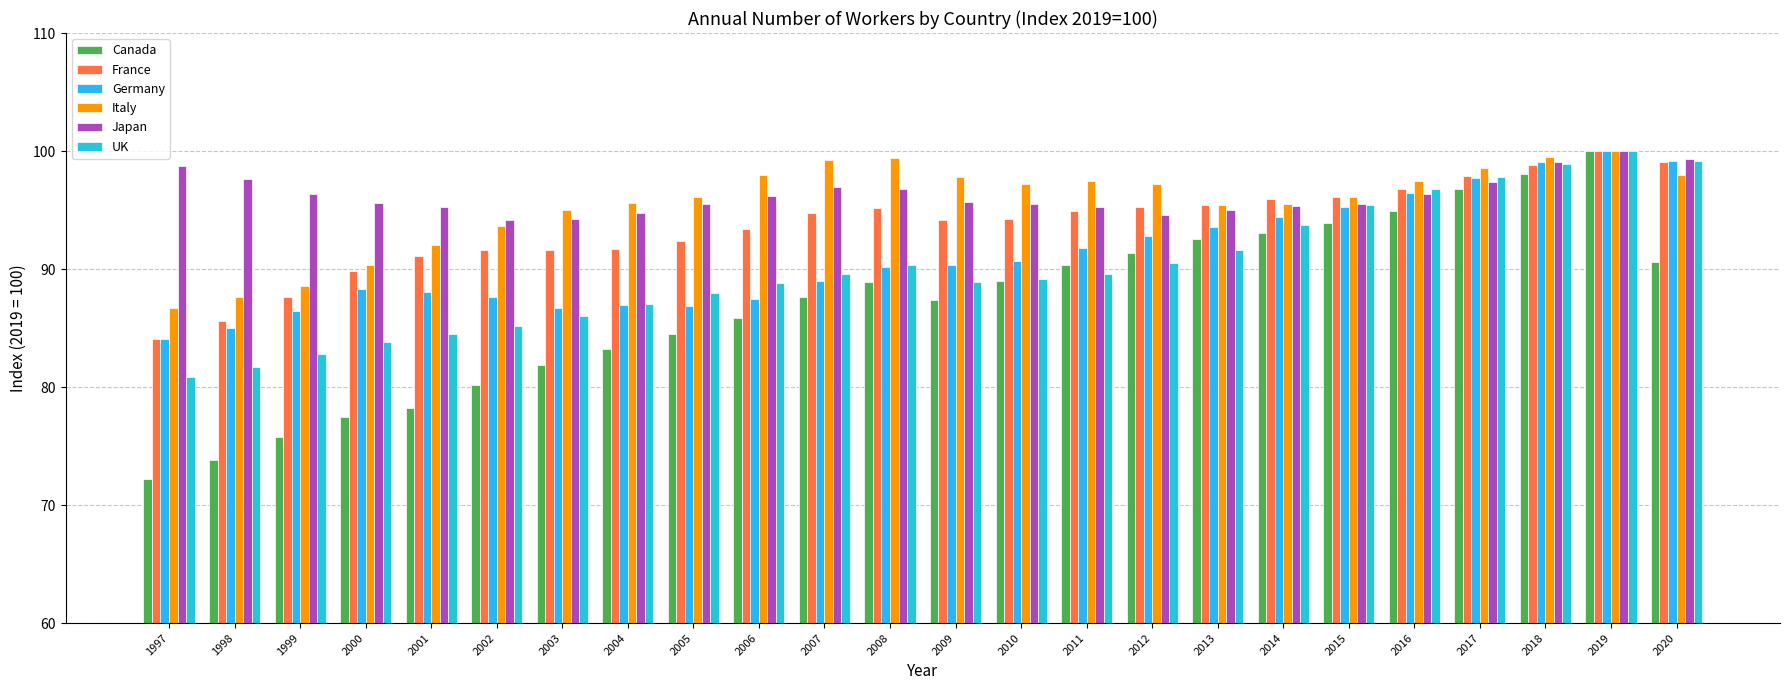

Which series has the widest spread of values?

Canada